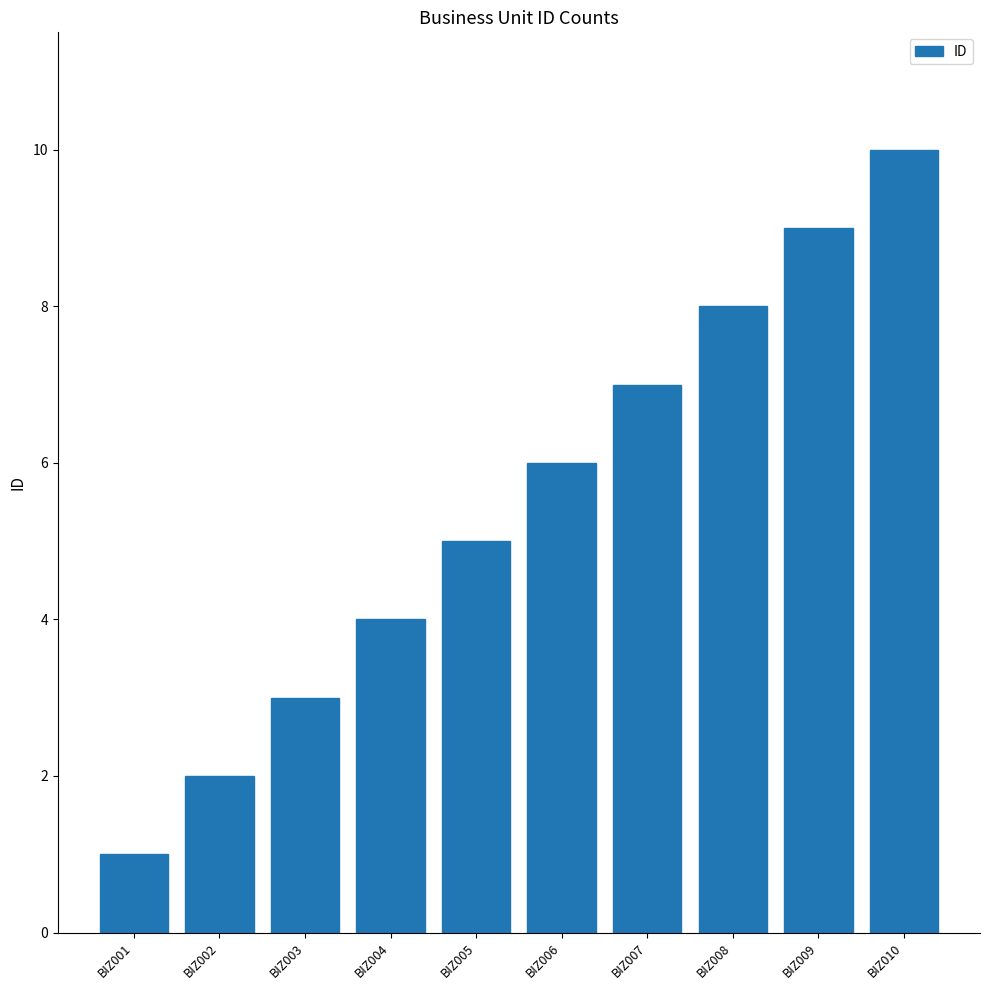

What is the difference between the second highest and second lowest values?

7